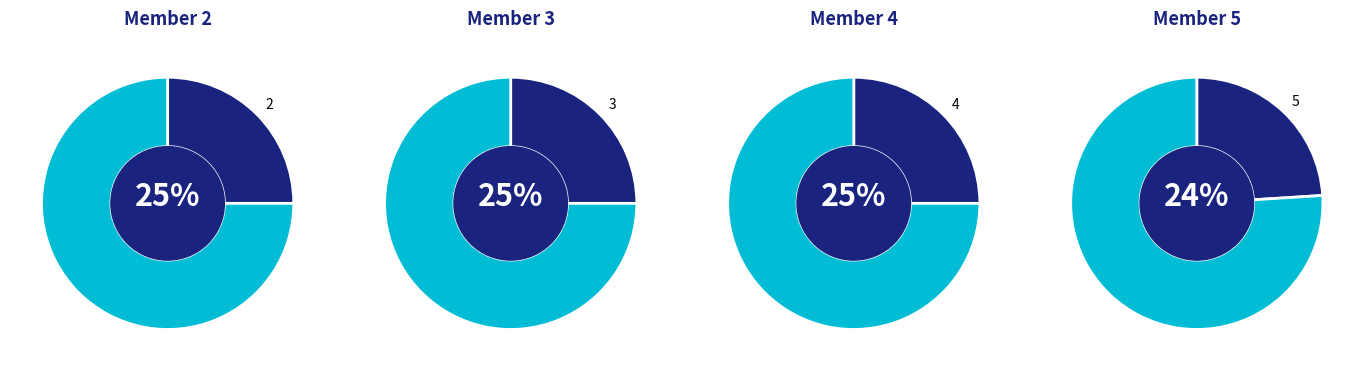

How many segments does this pie chart have?

4